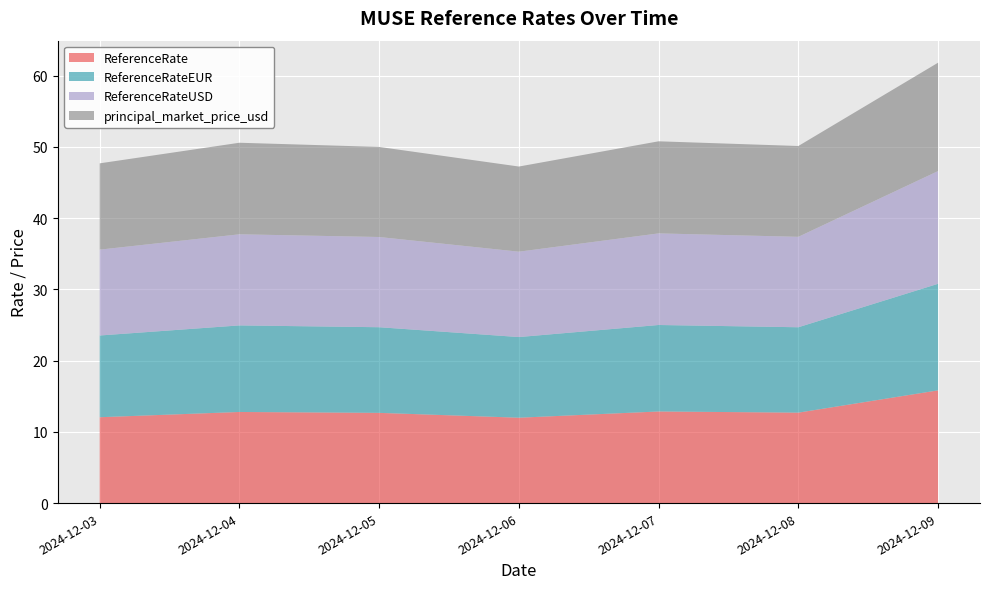

Reading left to right, transcribe all the data shown in this chart.

ReferenceRate: 2024-12-03=12.0	2024-12-04=12.8	2024-12-05=12.7	2024-12-06=12.0	2024-12-07=12.9	2024-12-08=12.7	2024-12-09=15.8
ReferenceRateEUR: 2024-12-03=11.5	2024-12-04=12.2	2024-12-05=12.0	2024-12-06=11.3	2024-12-07=12.1	2024-12-08=12.0	2024-12-09=15.0
ReferenceRateUSD: 2024-12-03=12.0	2024-12-04=12.8	2024-12-05=12.7	2024-12-06=12.0	2024-12-07=12.9	2024-12-08=12.7	2024-12-09=15.8
principal_market_price_usd: 2024-12-03=12.1	2024-12-04=12.8	2024-12-05=12.6	2024-12-06=11.9	2024-12-07=12.9	2024-12-08=12.7	2024-12-09=15.2